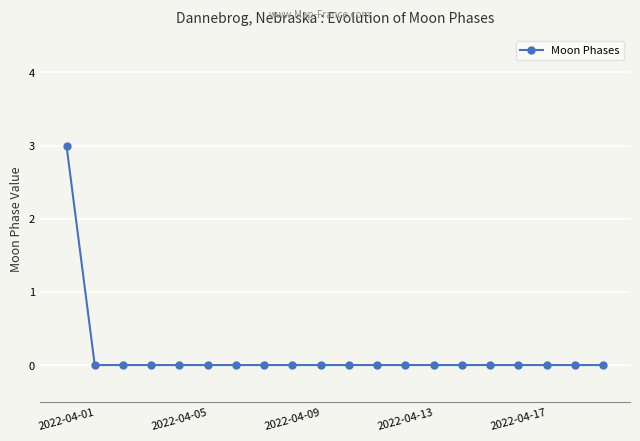

What is the difference between the maximum and minimum values?

3